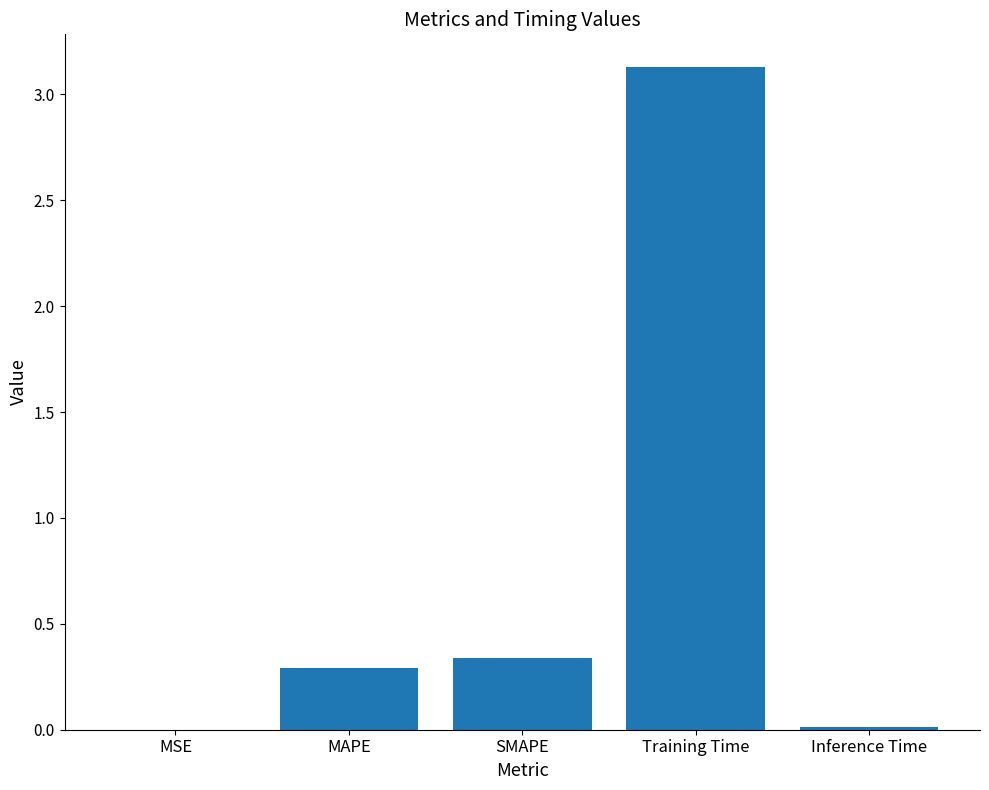

The value at SMAPE is 0.6. True or false?

False